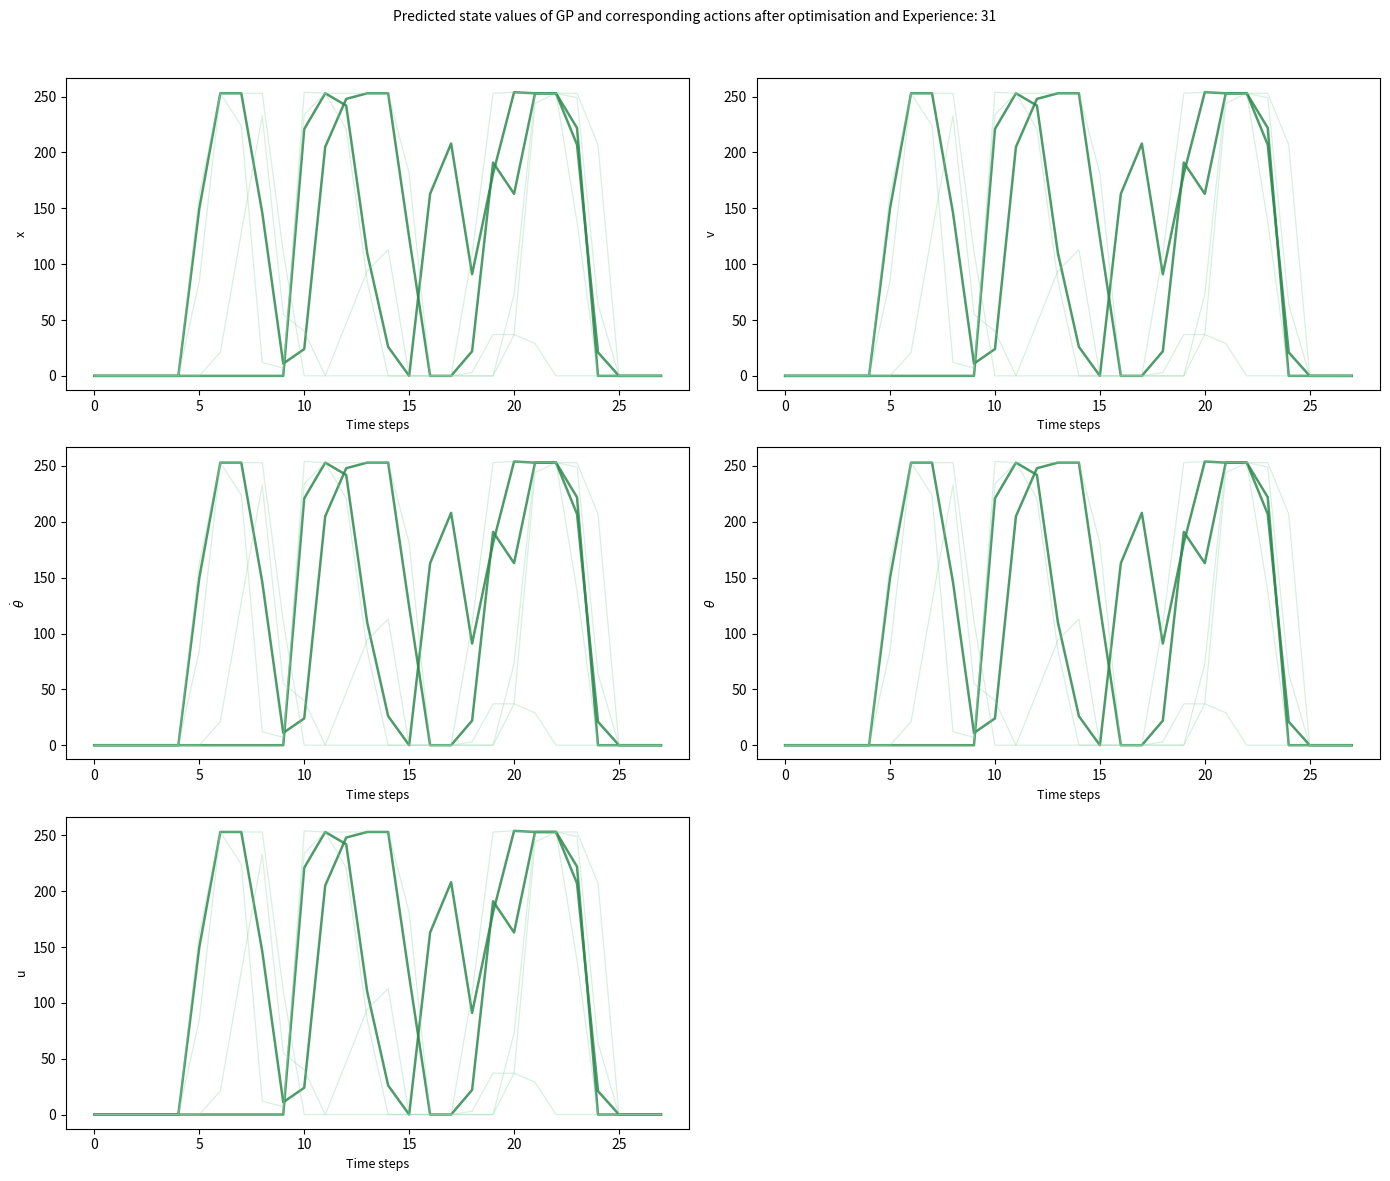

True or false: col_18 and col_20 intersect in this chart.

False